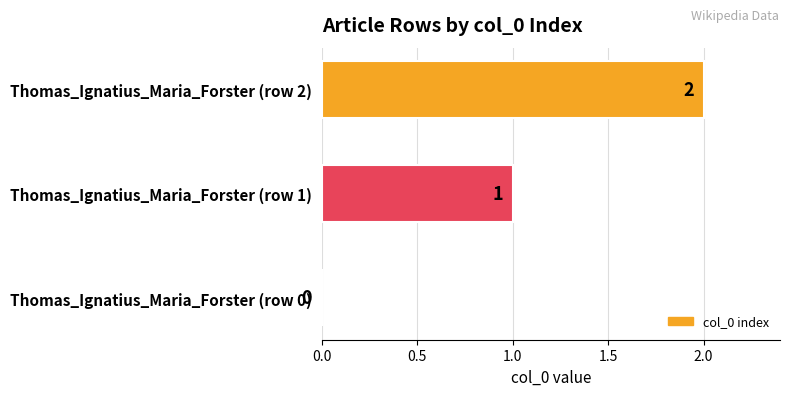

What is the change in value from Thomas_Ignatius_Maria_Forster (row 0) to Thomas_Ignatius_Maria_Forster (row 2)?

+2